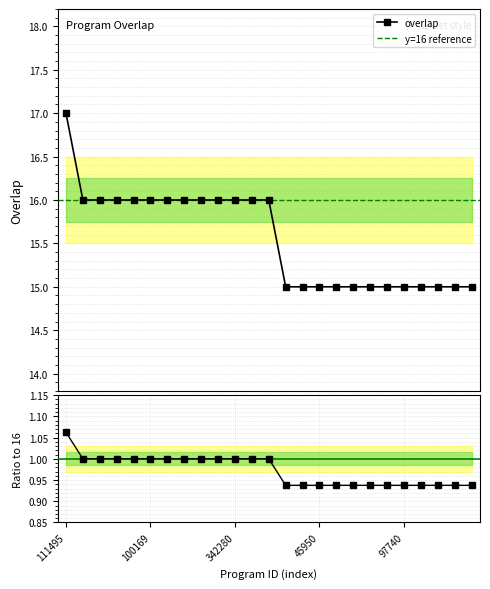

How many data points are above 16?

1